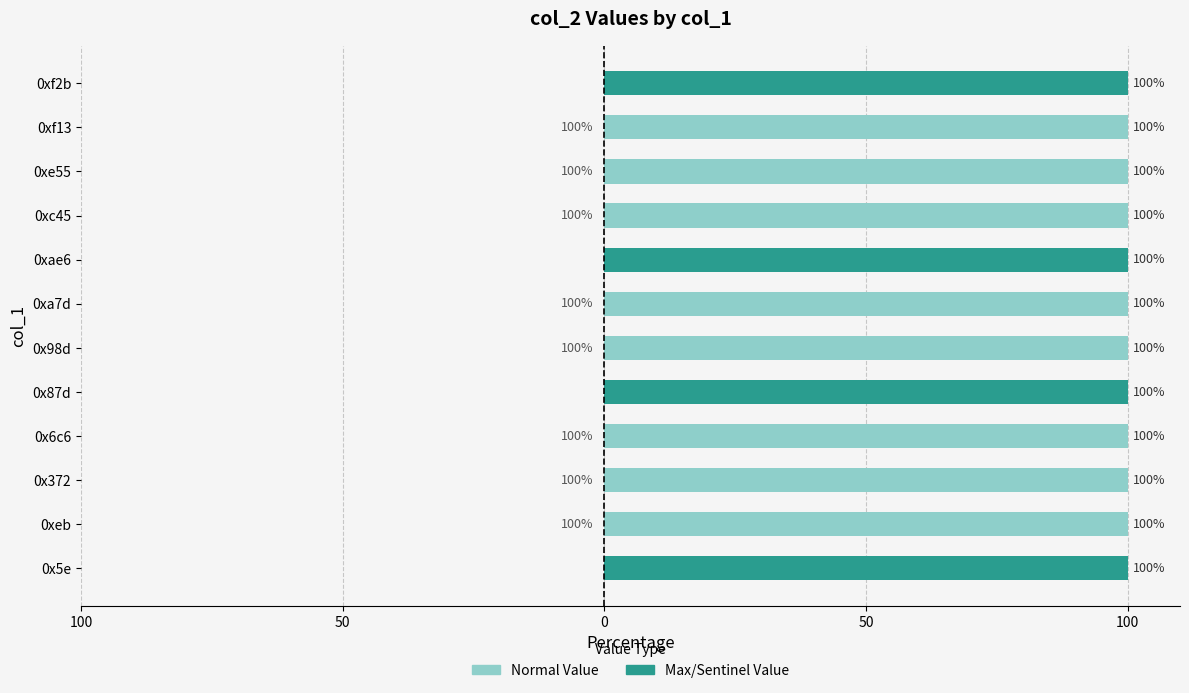

What are all the series names shown in the legend?

Normal Value, Max/Sentinel Value